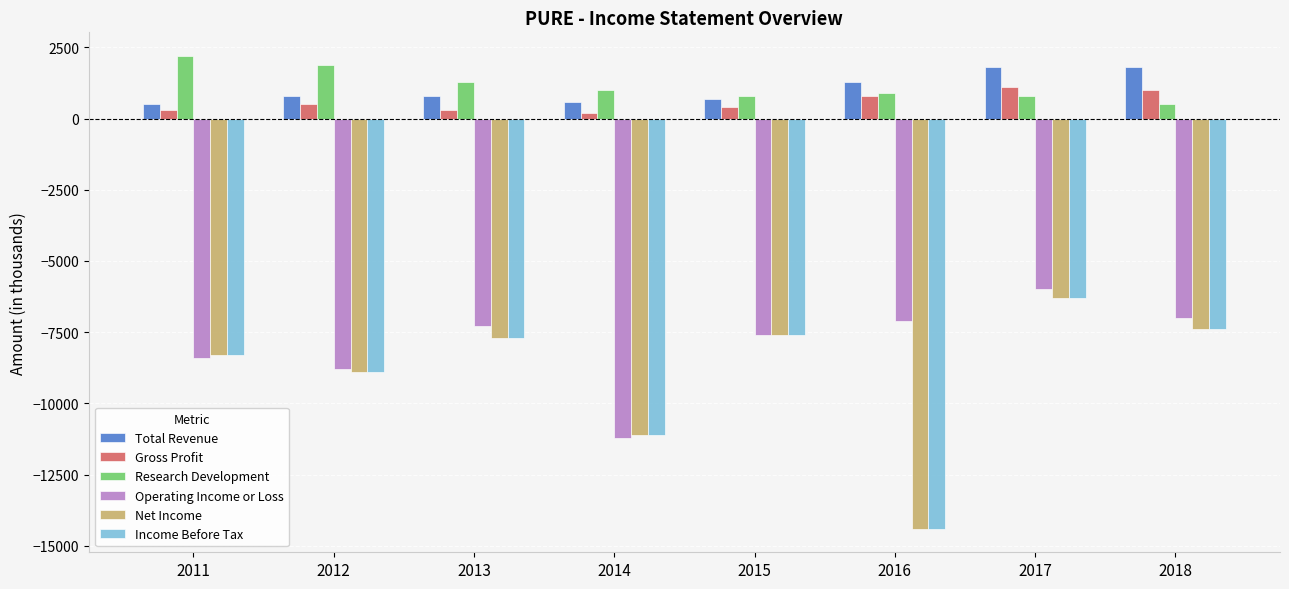

Reading right to left, extract all data points from this chart.

Total Revenue: 2018=1800	2017=1800	2016=1300	2015=700	2014=600	2013=800	2012=800	2011=500
Gross Profit: 2018=1000	2017=1100	2016=800	2015=400	2014=200	2013=300	2012=500	2011=300
Research Development: 2018=500	2017=800	2016=900	2015=800	2014=1000	2013=1300	2012=1900	2011=2200
Operating Income or Loss: 2018=-7000	2017=-6000	2016=-7100	2015=-7600	2014=-11200	2013=-7300	2012=-8800	2011=-8400
Net Income: 2018=-7400	2017=-6300	2016=-14400	2015=-7600	2014=-11100	2013=-7700	2012=-8900	2011=-8300
Income Before Tax: 2018=-7400	2017=-6300	2016=-14400	2015=-7600	2014=-11100	2013=-7700	2012=-8900	2011=-8300